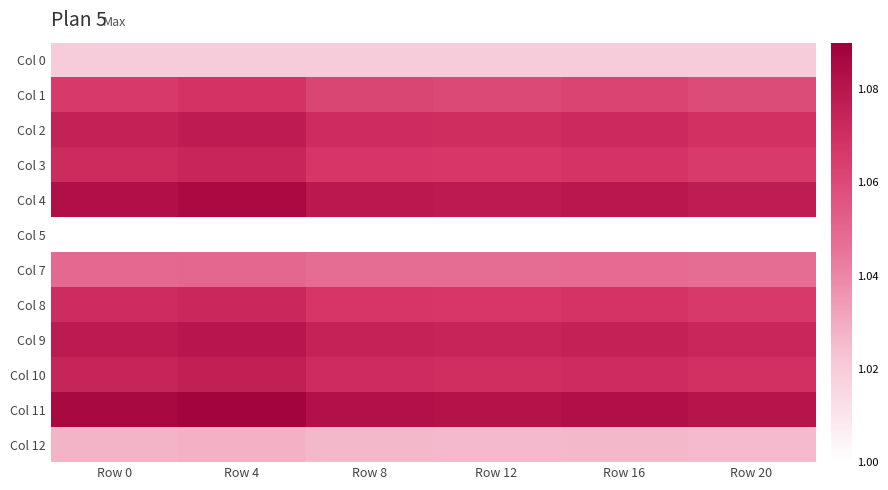

Reading left to right, what are all the values shown in this chart?

Col 0: Row 0=1.0	Row 4=1.0	Row 8=1.0	Row 12=1.0	Row 16=1.0	Row 20=1.0
Col 1: Row 0=1.1	Row 4=1.1	Row 8=1.1	Row 12=1.1	Row 16=1.1	Row 20=1.1
Col 2: Row 0=1.1	Row 4=1.1	Row 8=1.1	Row 12=1.1	Row 16=1.1	Row 20=1.1
Col 3: Row 0=1.1	Row 4=1.1	Row 8=1.1	Row 12=1.1	Row 16=1.1	Row 20=1.1
Col 4: Row 0=1.1	Row 4=1.1	Row 8=1.1	Row 12=1.1	Row 16=1.1	Row 20=1.1
Col 5: Row 0=1.0	Row 4=1.0	Row 8=1.0	Row 12=1.0	Row 16=1.0	Row 20=1.0
Col 7: Row 0=1.0	Row 4=1.0	Row 8=1.0	Row 12=1.0	Row 16=1.0	Row 20=1.0
Col 8: Row 0=1.1	Row 4=1.1	Row 8=1.1	Row 12=1.1	Row 16=1.1	Row 20=1.1
Col 9: Row 0=1.1	Row 4=1.1	Row 8=1.1	Row 12=1.1	Row 16=1.1	Row 20=1.1
Col 10: Row 0=1.1	Row 4=1.1	Row 8=1.1	Row 12=1.1	Row 16=1.1	Row 20=1.1
Col 11: Row 0=1.1	Row 4=1.1	Row 8=1.1	Row 12=1.1	Row 16=1.1	Row 20=1.1
Col 12: Row 0=1.0	Row 4=1.0	Row 8=1.0	Row 12=1.0	Row 16=1.0	Row 20=1.0